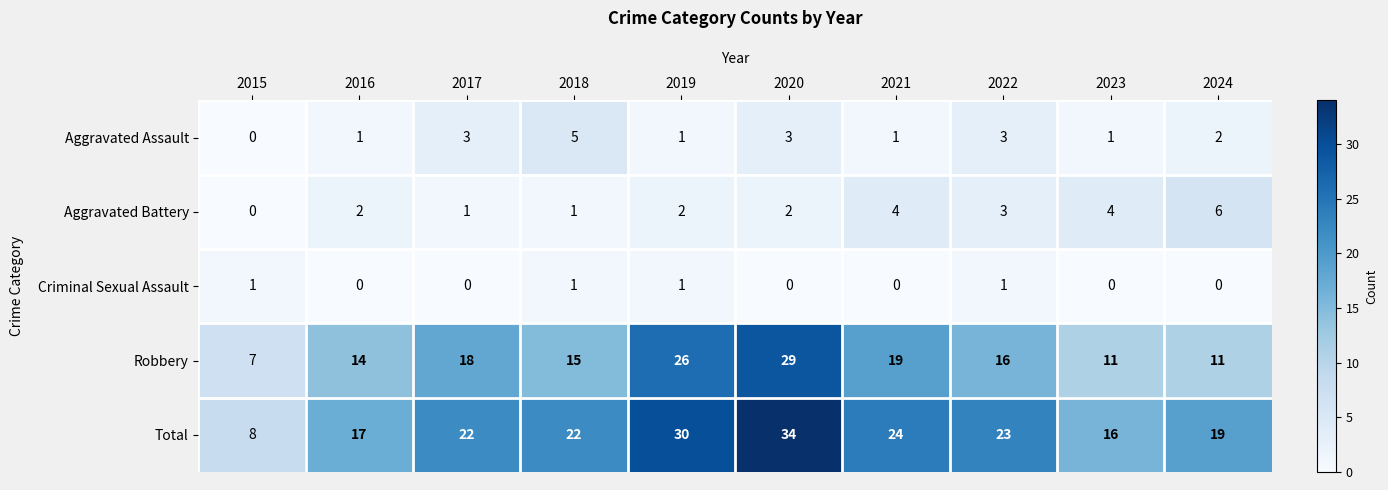

True or false: Total has a value of 11 at 2024.

False